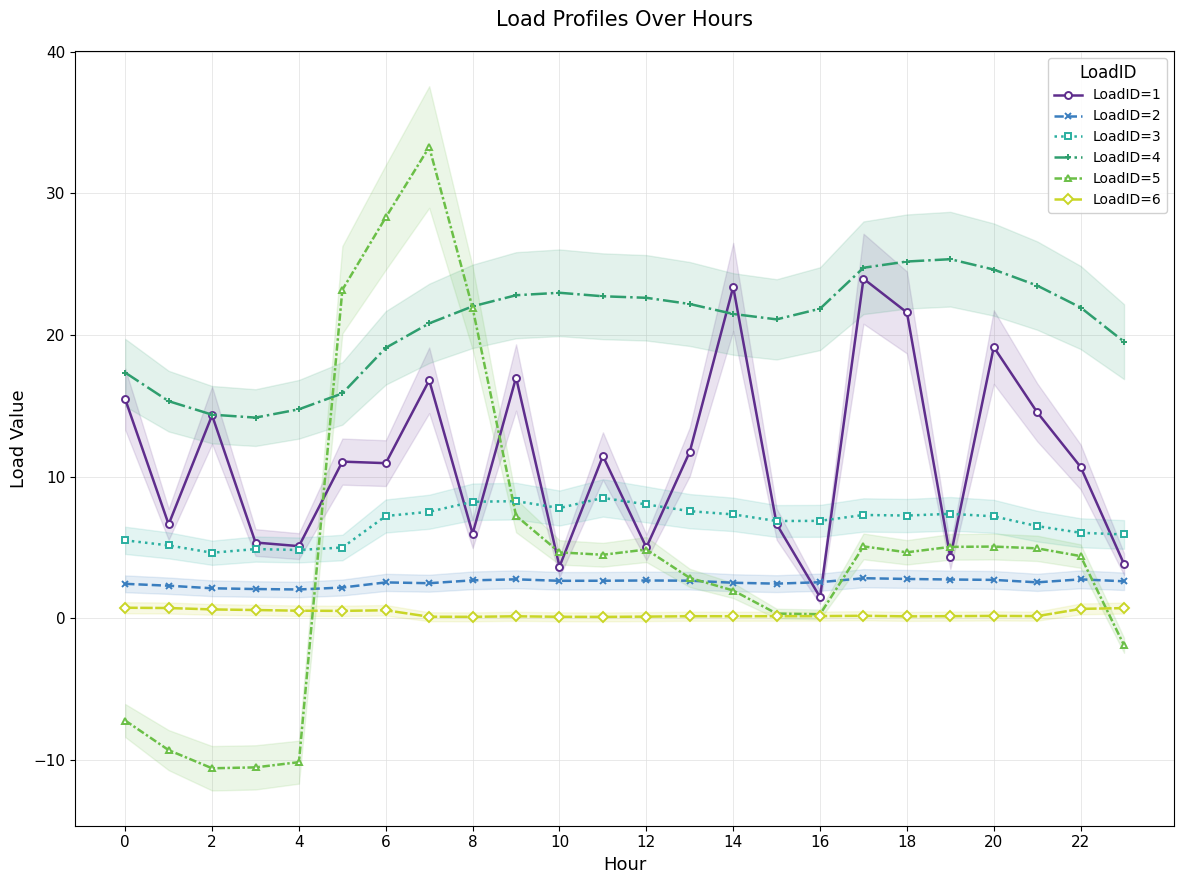

What is the difference between the second highest and second lowest values in the LoadID=5 series?

38.8